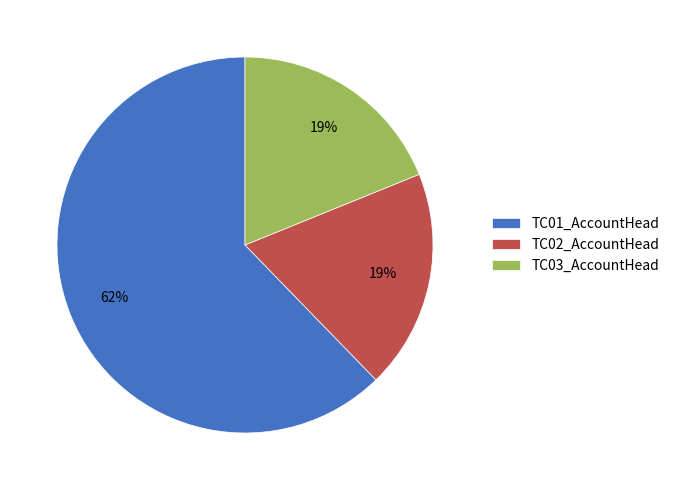

Is it true that TC02_AccountHead is 24% of the pie?

False